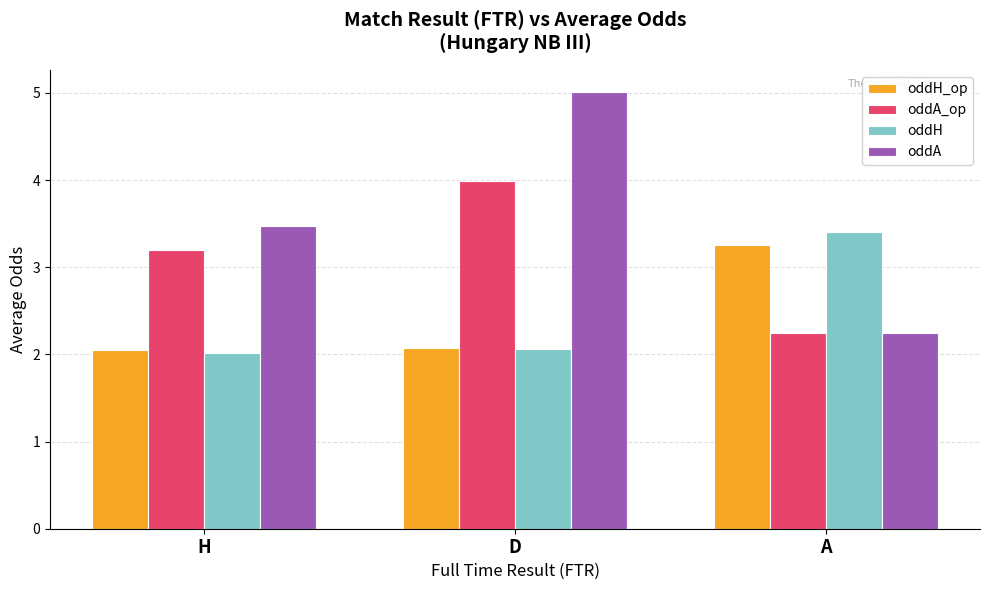

How many series are shown in this chart?

4